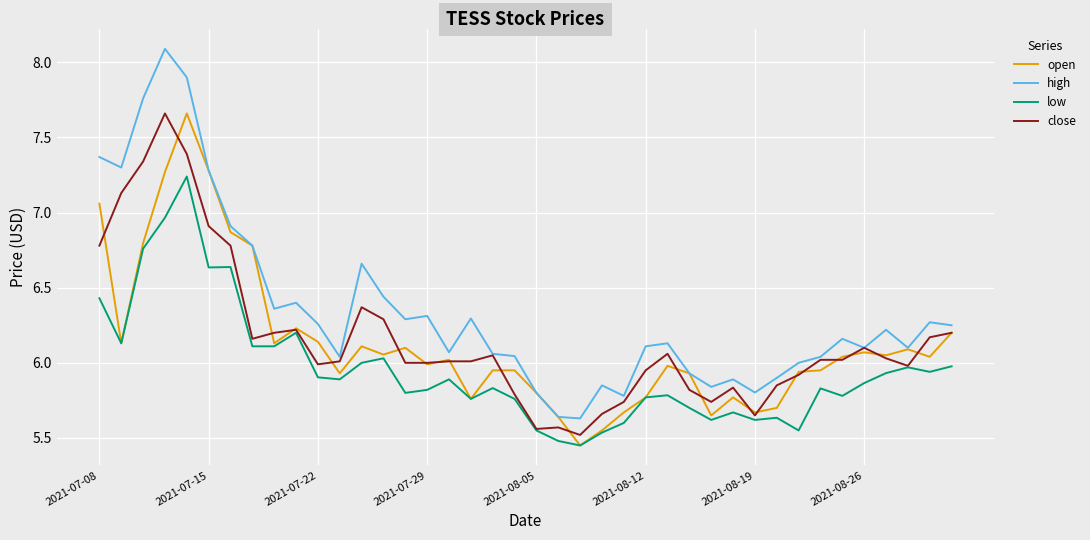

Which series has the widest spread of values?

high